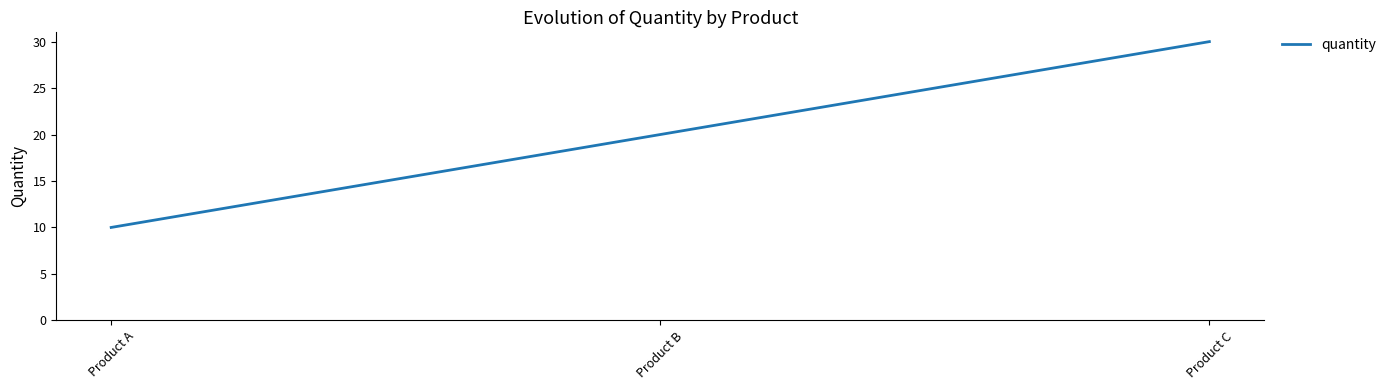

Reading left to right, extract all data points from this chart.

Product A=10	Product B=20	Product C=30